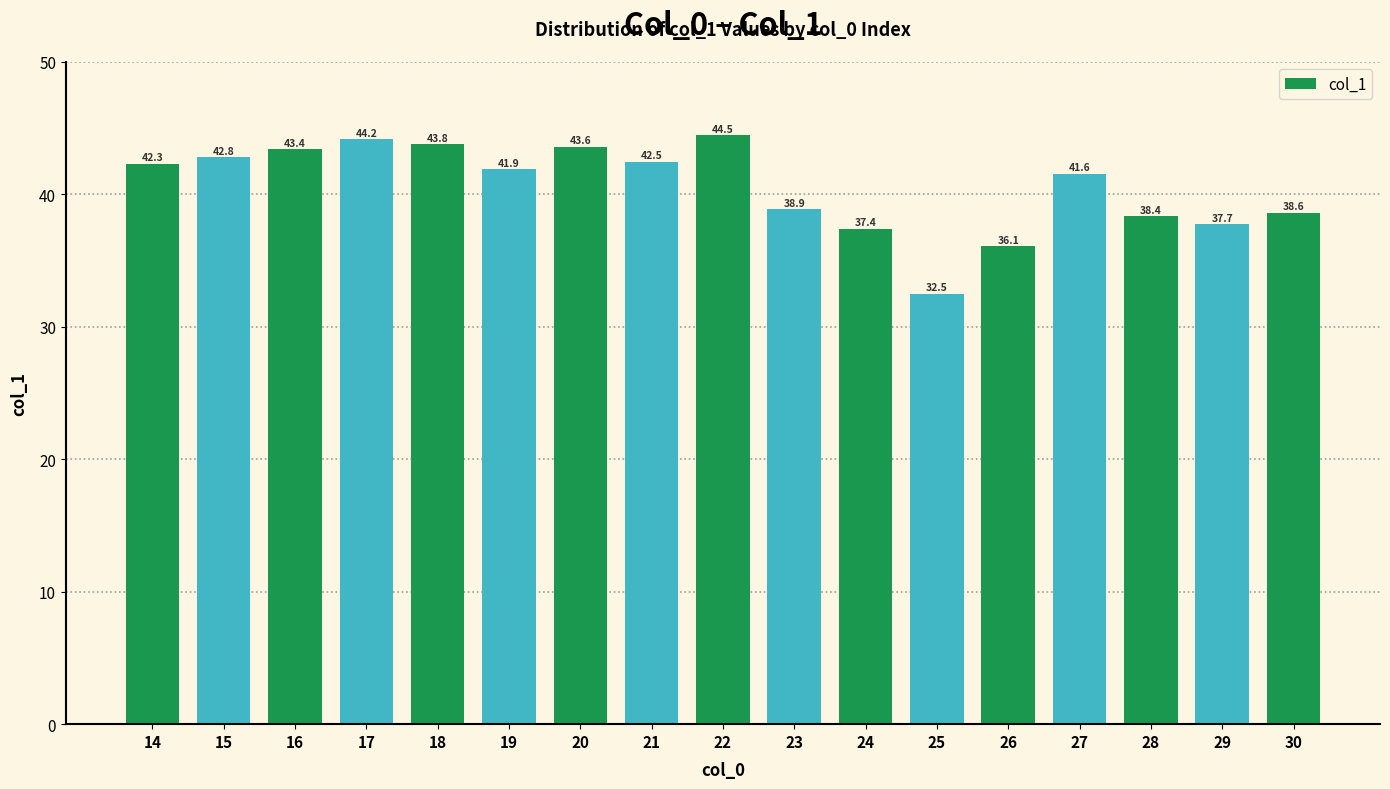

What is the change in value from 17 to 19?

-2.3